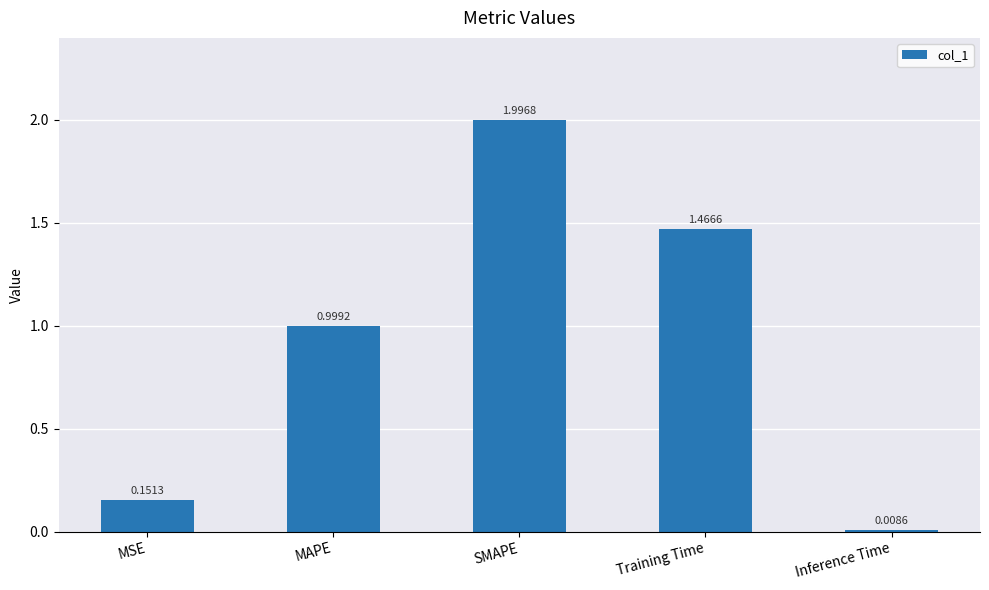

Where is the data nearest to the value 1?

MAPE